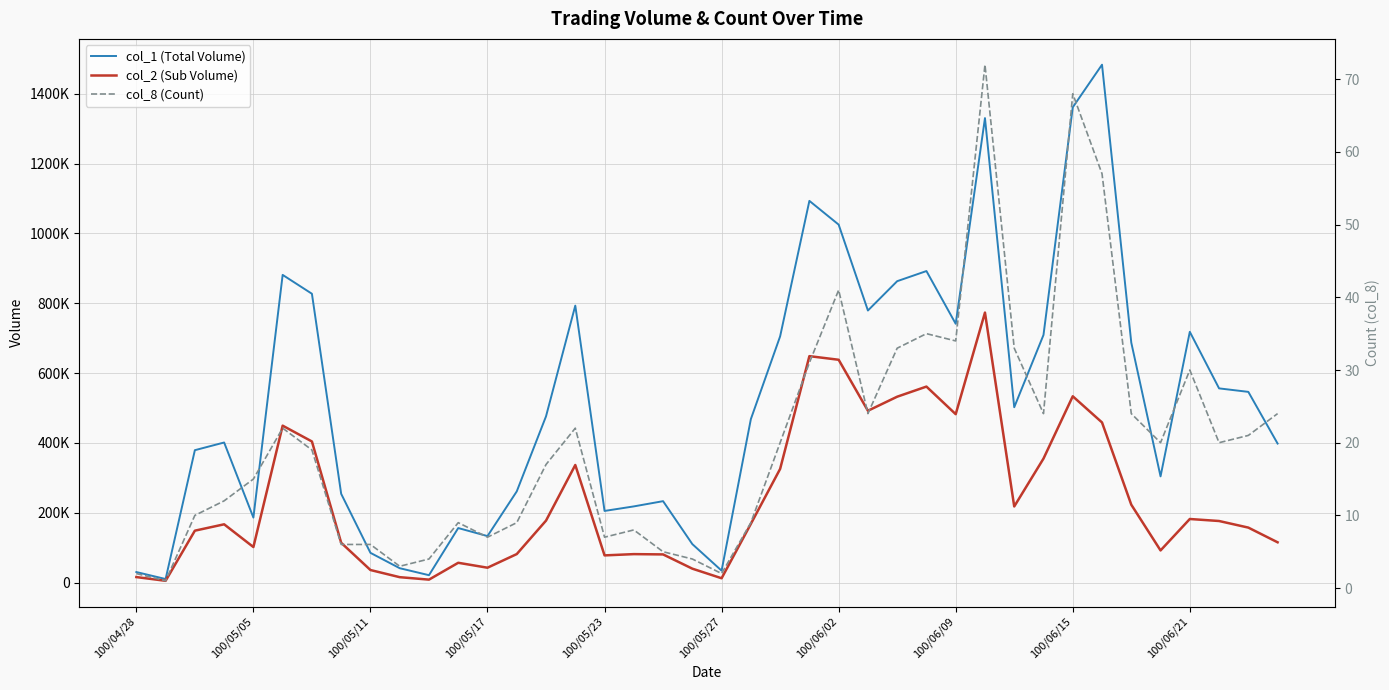

Which series has the largest range (max minus min)?

col_1 (Total Volume)